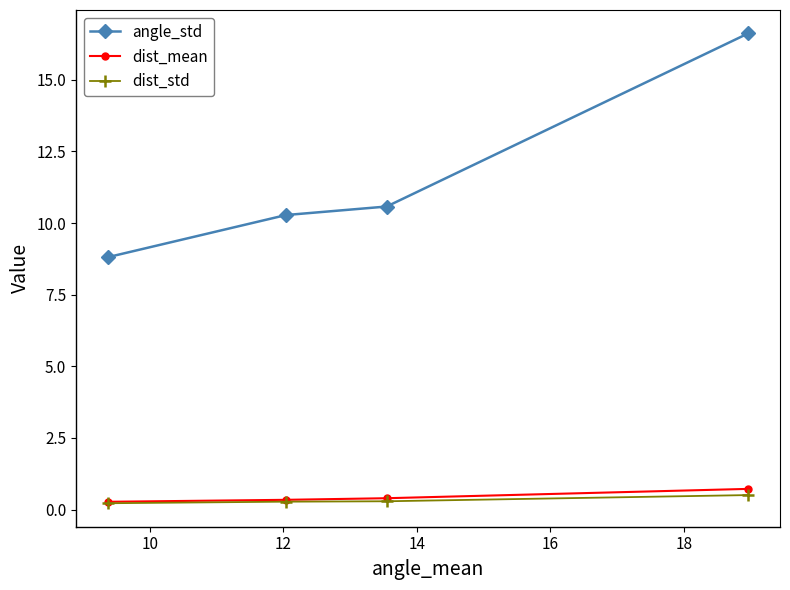

True or false: dist_mean has more than 1 interior local peaks.

False